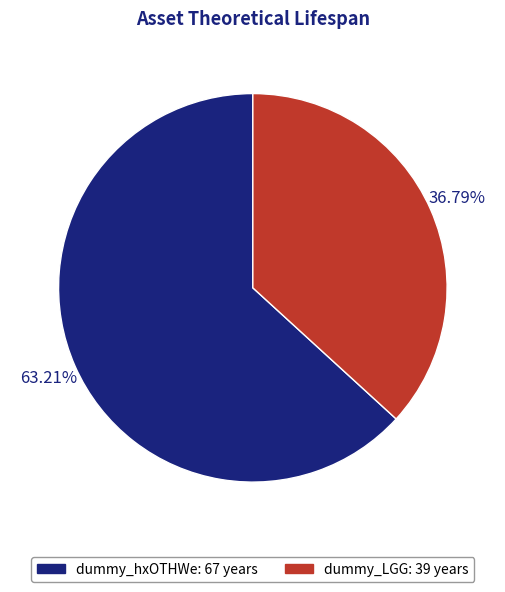

To the nearest percent, what portion does dummy_LGG represent?

37%